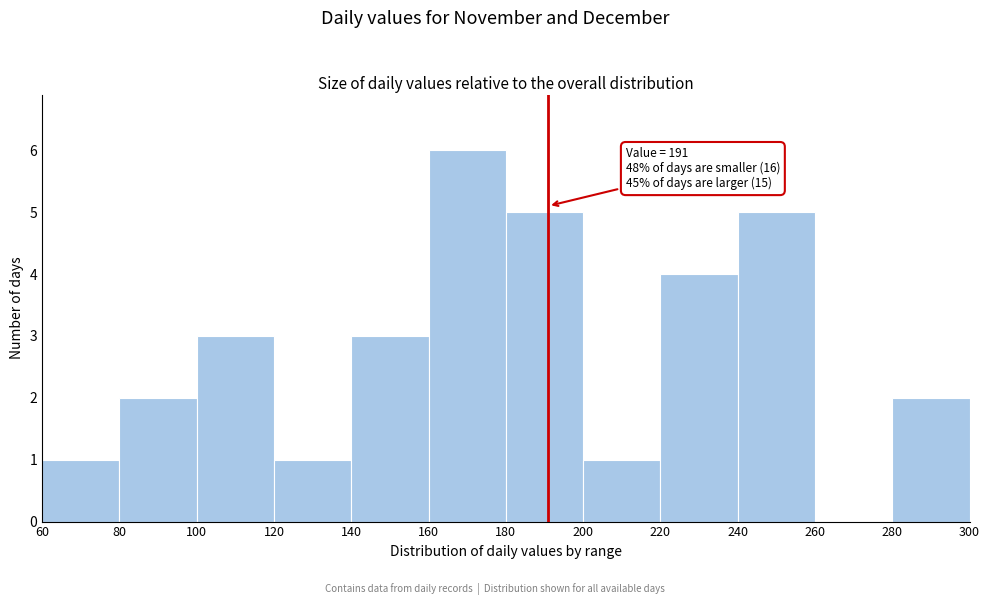

Over which range of the x-axis is the bar tallest?

160 to 180